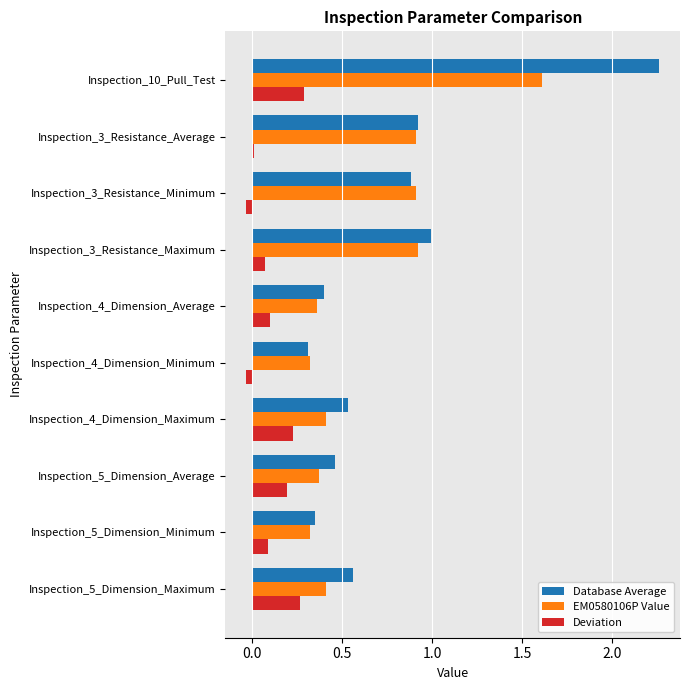

List the series in order of their overall mean, lowest first.

Deviation, EM0580106P Value, Database Average